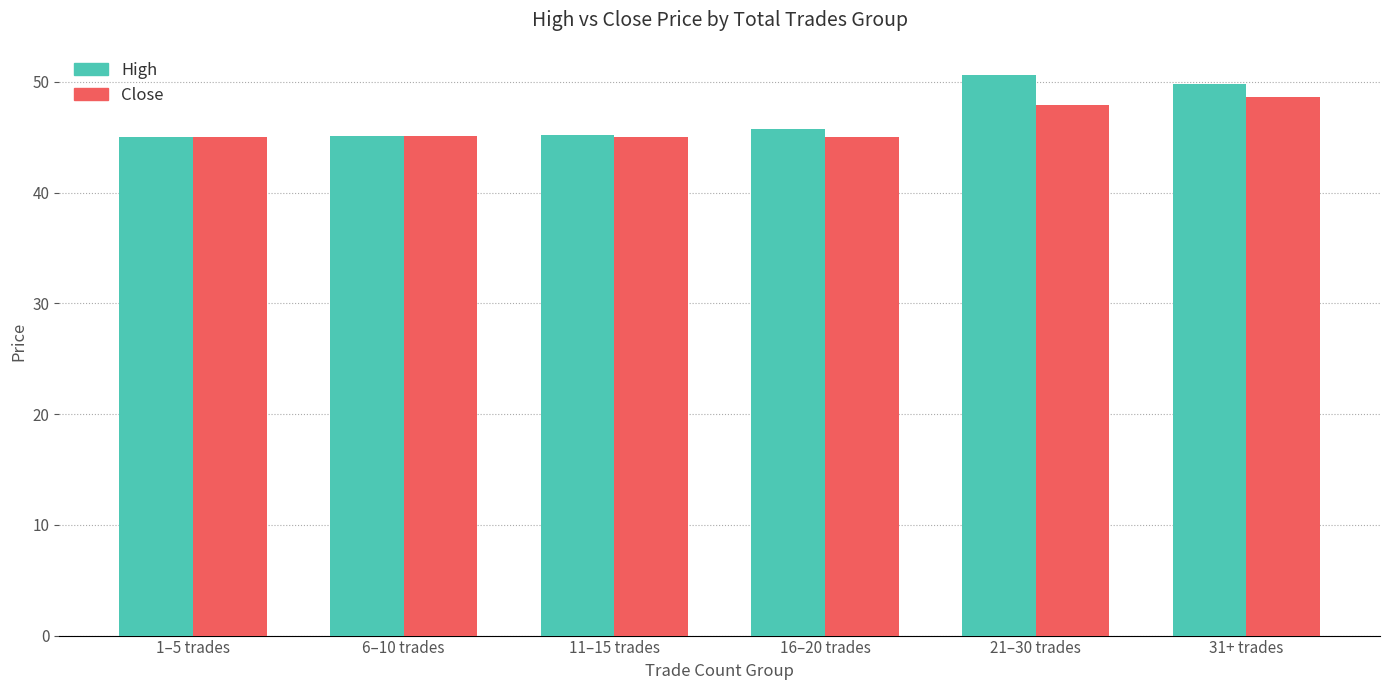

What is the sum of the High values at 6–10 trades and 31+ trades?

95.0